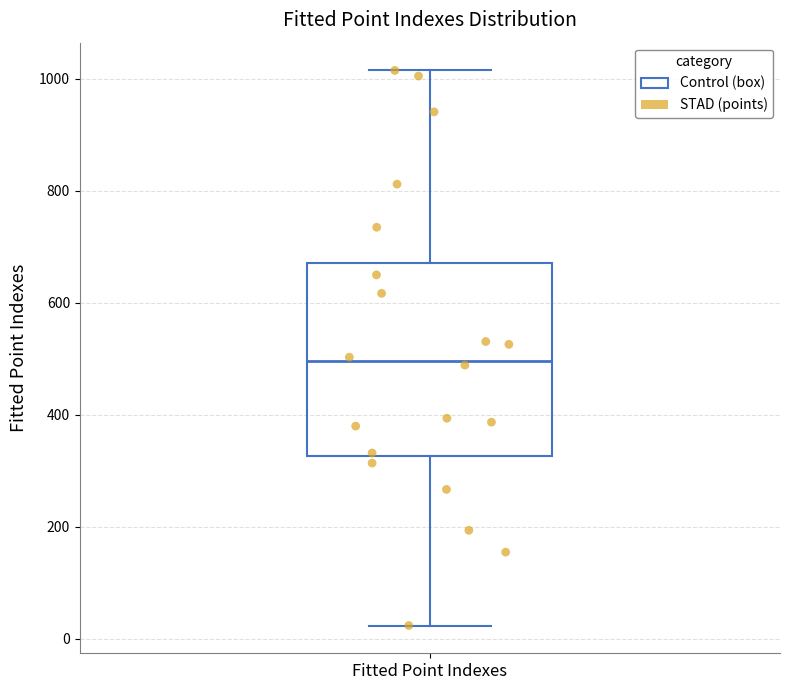

Read this box plot against the y-axis: the position of the median line, the range covered by the box, and the ends of both whiskers. The values are not printed on the chart, so give them approximately, as read against the axis.

median 500, box 320 to 680, whiskers 20 to 1020